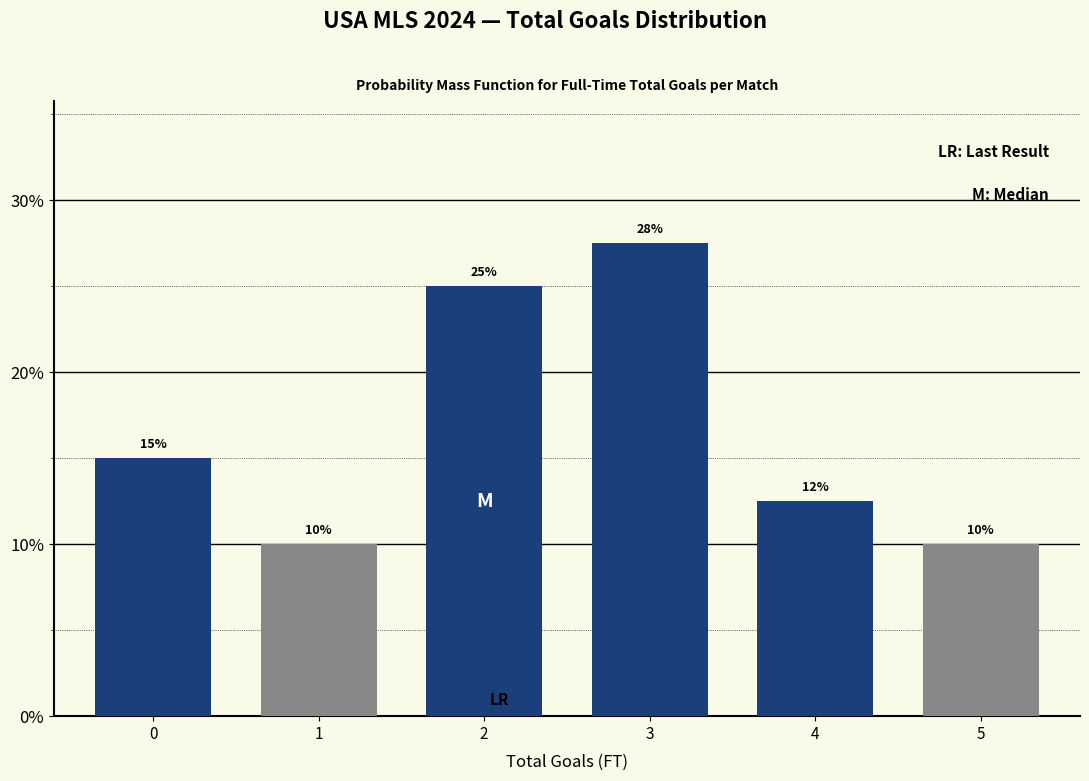

Is it true that the value at 5 is 10.0?

True